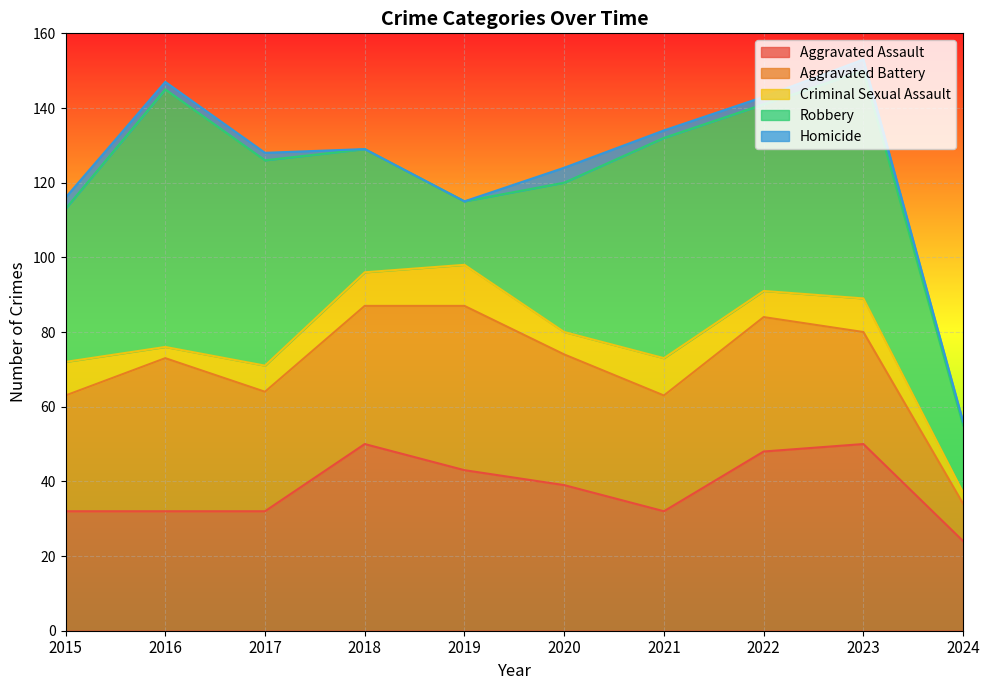

Reading left to right, transcribe all the data shown in this chart.

Aggravated Assault: 2015=32	2016=32	2017=32	2018=50	2019=43	2020=39	2021=32	2022=48	2023=50	2024=24
Aggravated Battery: 2015=31	2016=41	2017=32	2018=37	2019=44	2020=35	2021=31	2022=36	2023=30	2024=10
Criminal Sexual Assault: 2015=9	2016=3	2017=7	2018=9	2019=11	2020=6	2021=10	2022=7	2023=9	2024=3
Robbery: 2015=41	2016=69	2017=55	2018=33	2019=17	2020=40	2021=59	2022=50	2023=61	2024=18
Homicide: 2015=3	2016=2	2017=2	2018=0	2019=0	2020=4	2021=2	2022=2	2023=3	2024=1